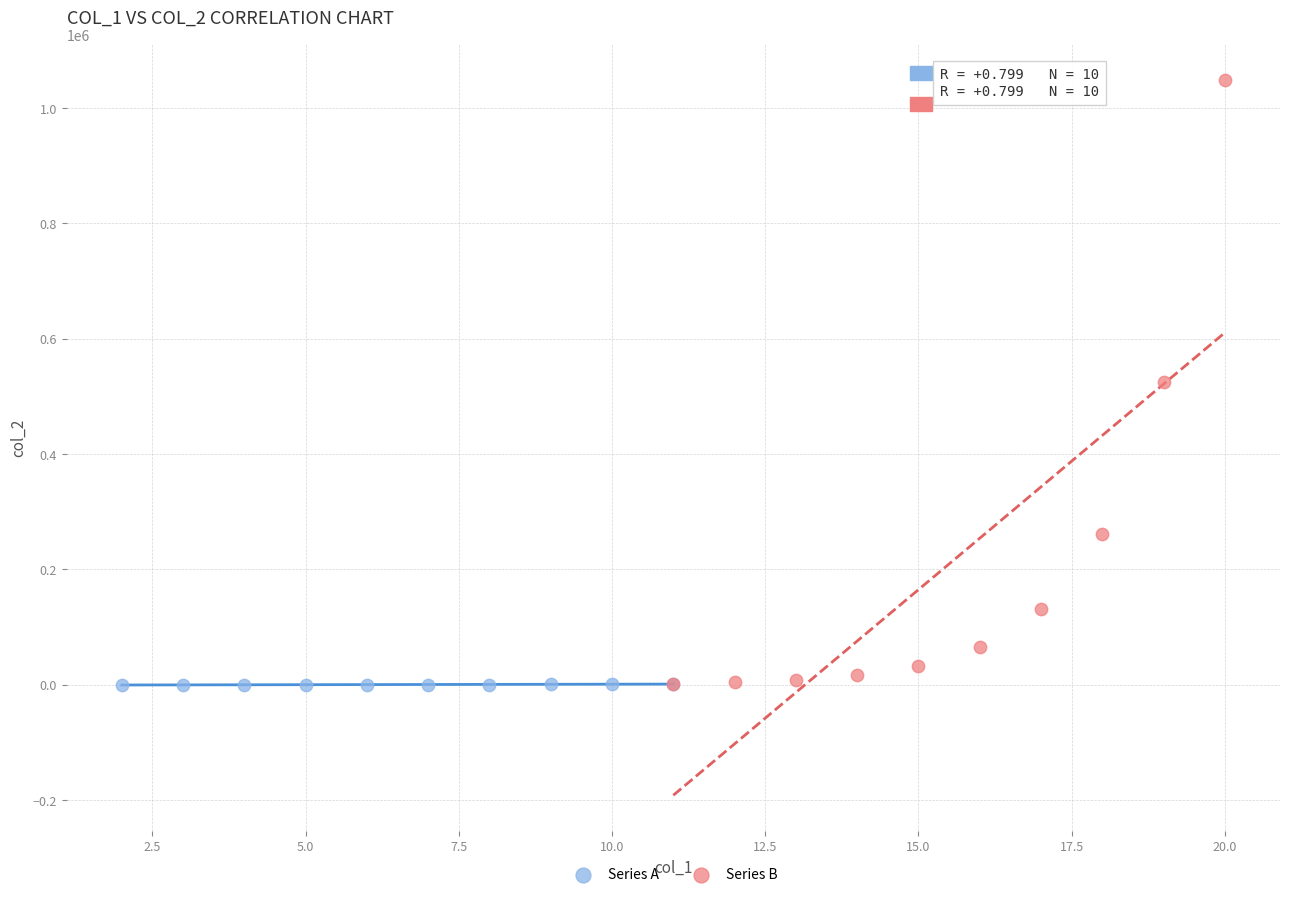

What are all the series names shown in the legend?

Series A, Series B